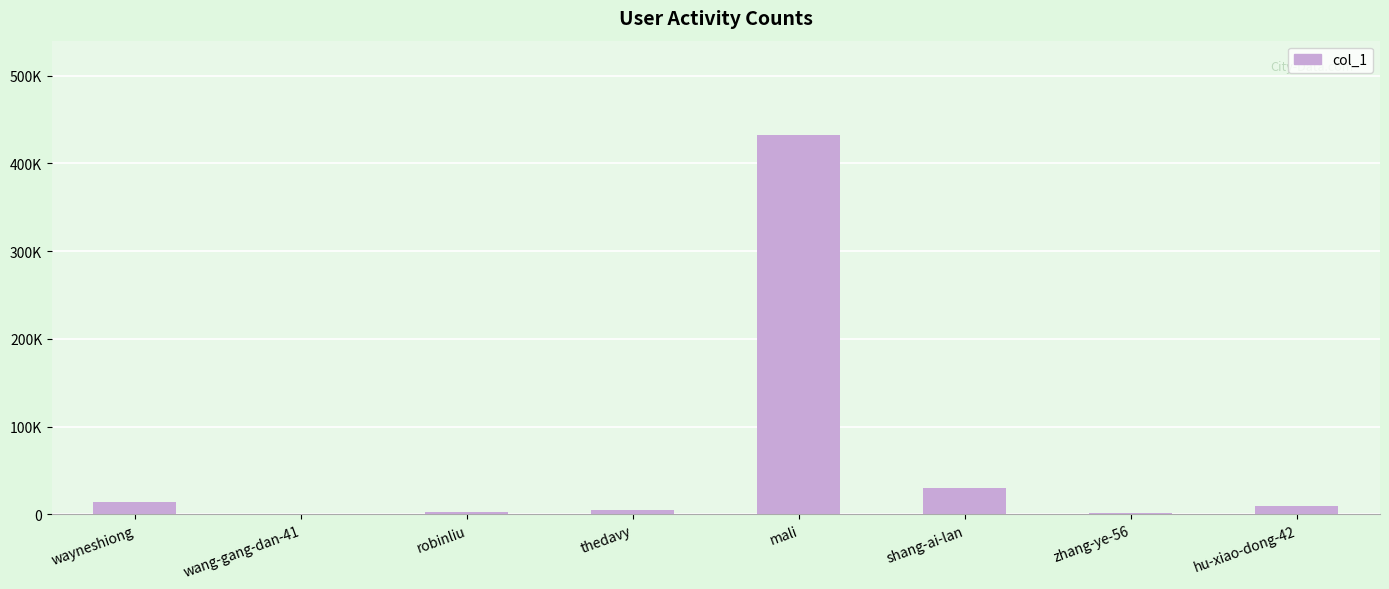

Are the bars horizontal?

No